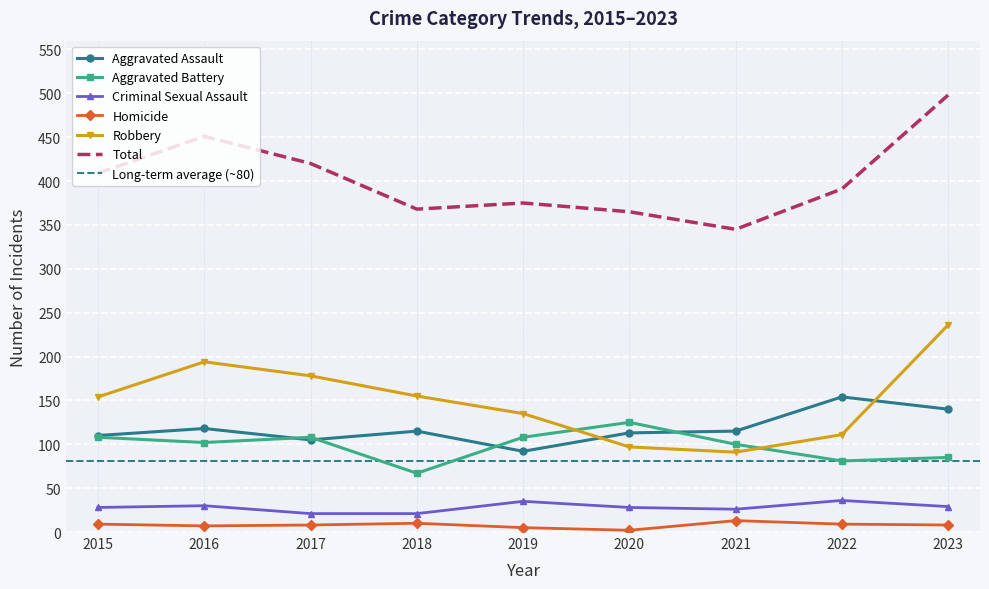

Where does the Total series first go above 391?

2015